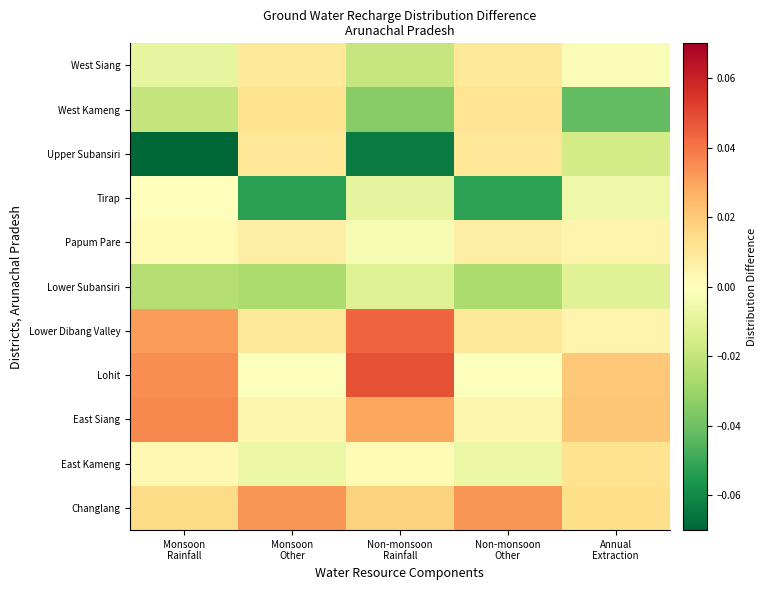

Between Monsoon
Rainfall and Non-monsoon
Other, which is larger?

Non-monsoon
Other